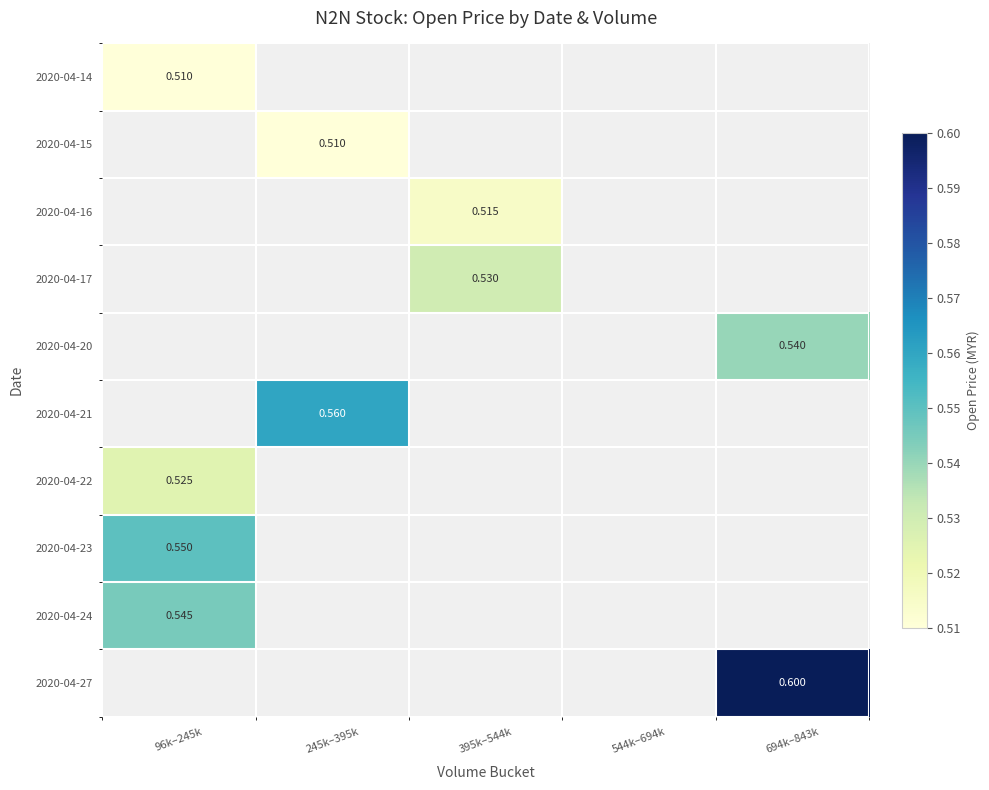

True or false: 2020-04-14 has a value of 0.5 at 96k–245k.

True